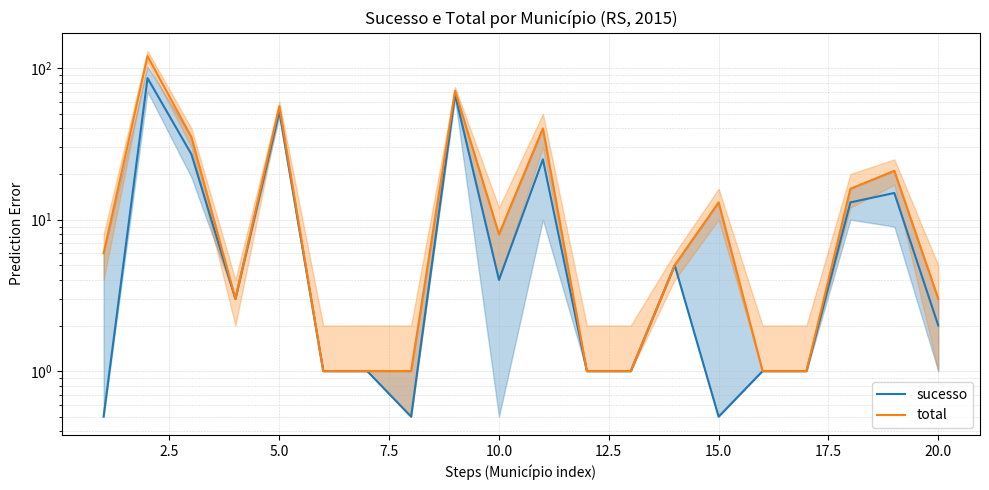

Reading left to right, list all the values displayed in this chart.

sucesso: 0.5	86.0	27.0	3.0	52.0	1.0	1.0	0.5	67.0	4.0	25.0	1.0	1.0	5.0	0.5	1.0	1.0	13.0	15.0	2.0
total: 6.0	120.0	35.0	3.0	56.0	1.0	1.0	1.0	71.0	8.0	40.0	1.0	1.0	5.0	13.0	1.0	1.0	16.0	21.0	3.0